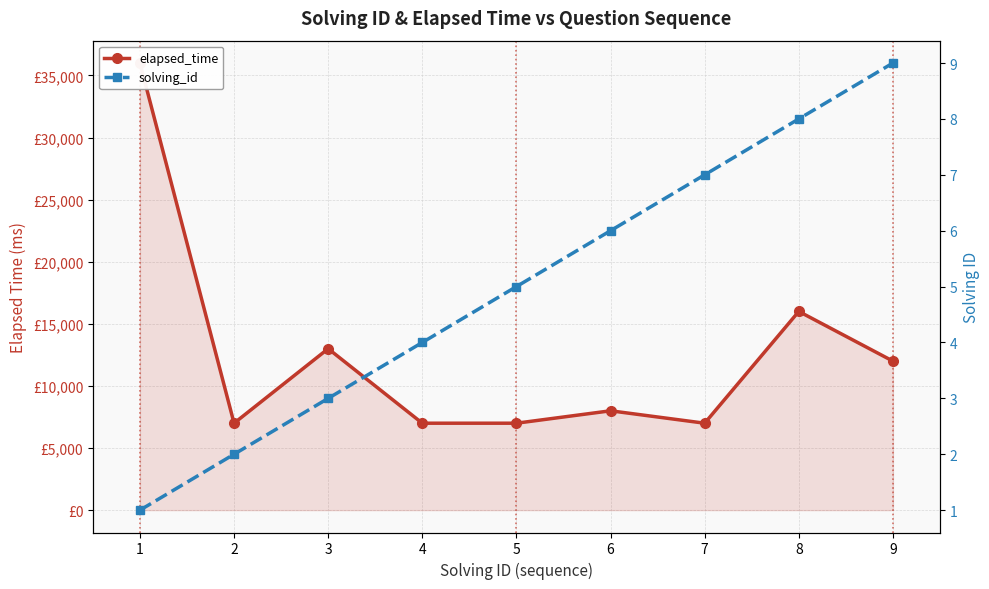

What is the difference between the maximum and minimum values in the solving_id series?

8